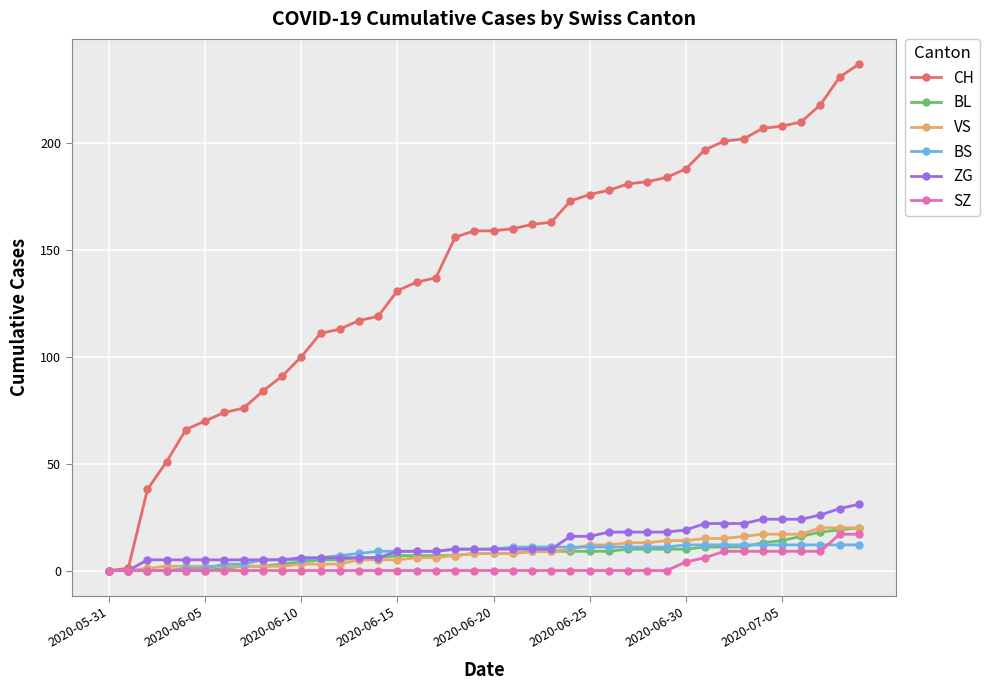

Which series has the largest total across all categories?

CH